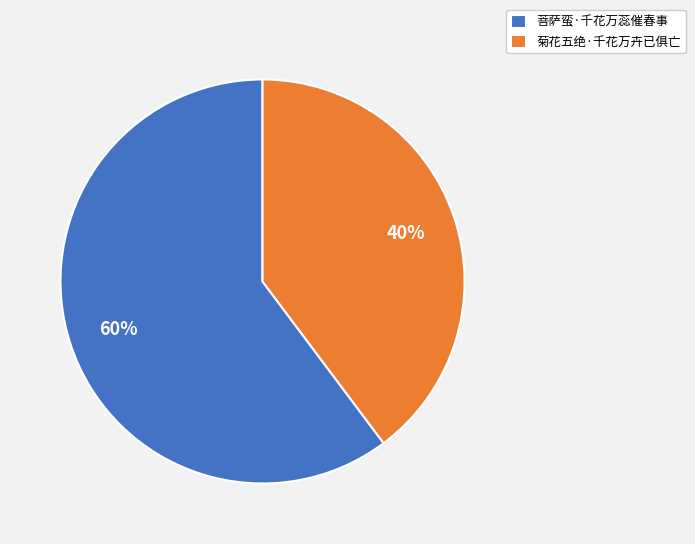

Which has a higher value, 菊花五绝·千花万卉已俱亡 or 菩萨蛮·千花万蕊催春事?

菩萨蛮·千花万蕊催春事